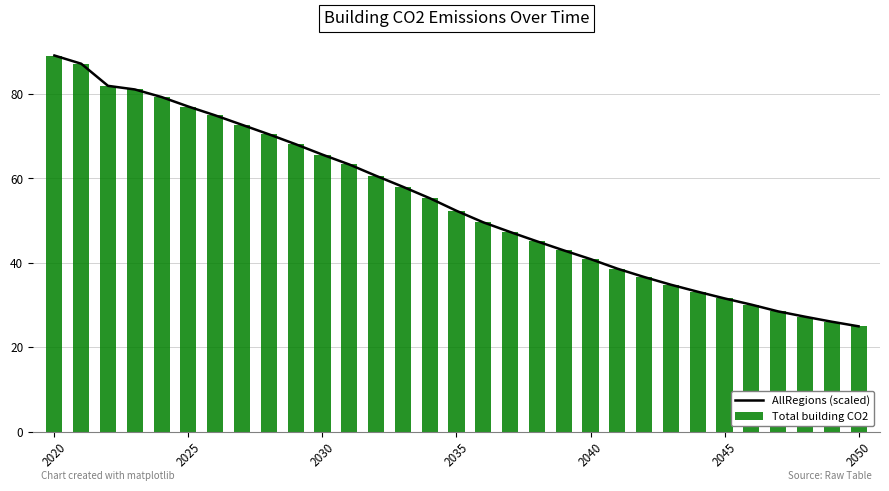

Read the Total building CO2 value at 2035.

52.3